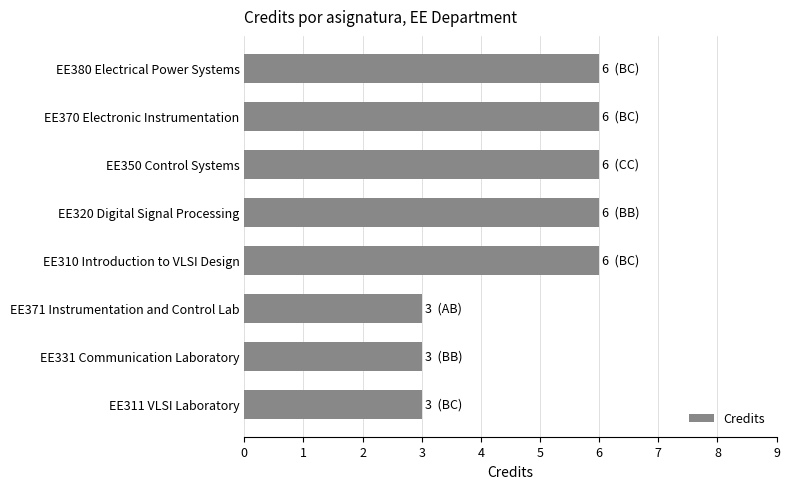

The value at EE380 Electrical Power Systems is 8. True or false?

False